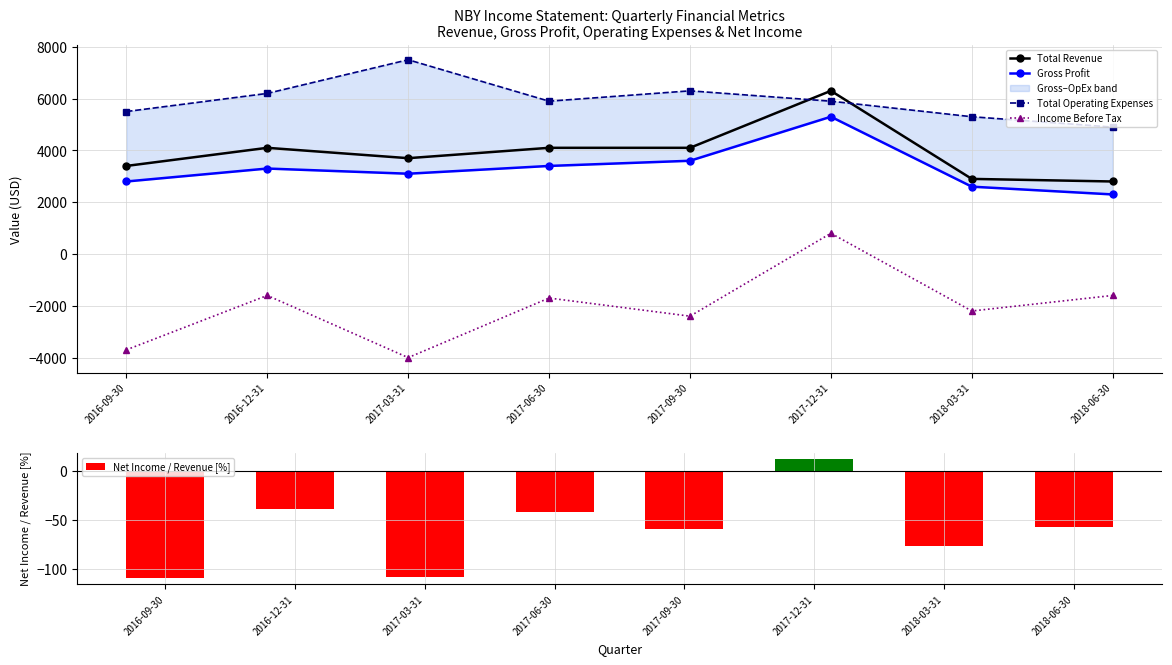

What position from the right is 2016-12-31?

7